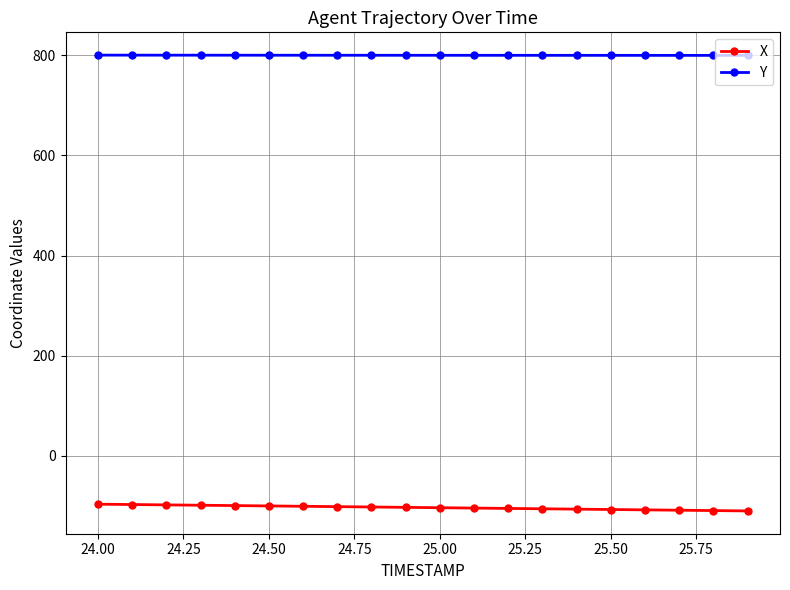

Which series has the largest range (max minus min)?

X